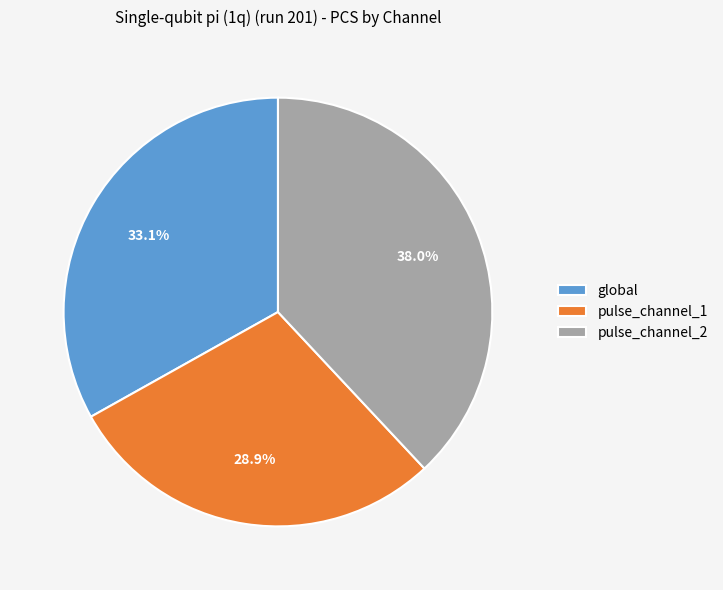

What percentage is the pulse_channel_2 slice, to the nearest percent?

38%